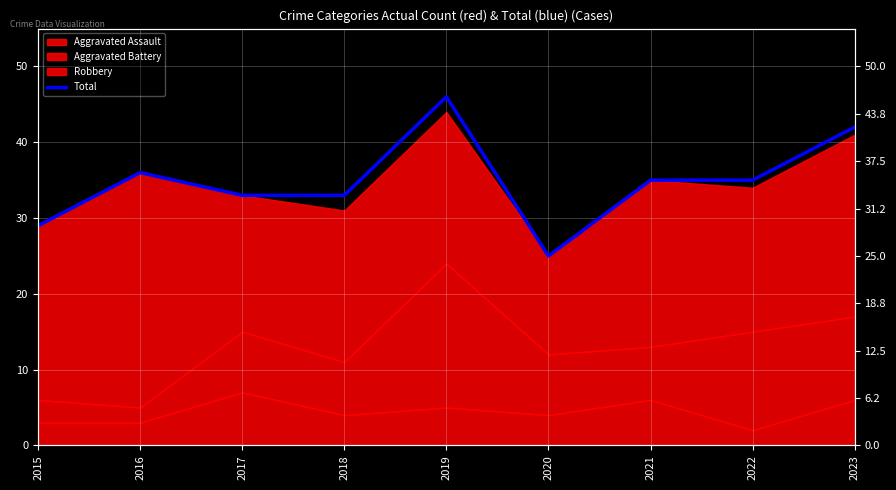

What is the value of the 4th point from the left?

33